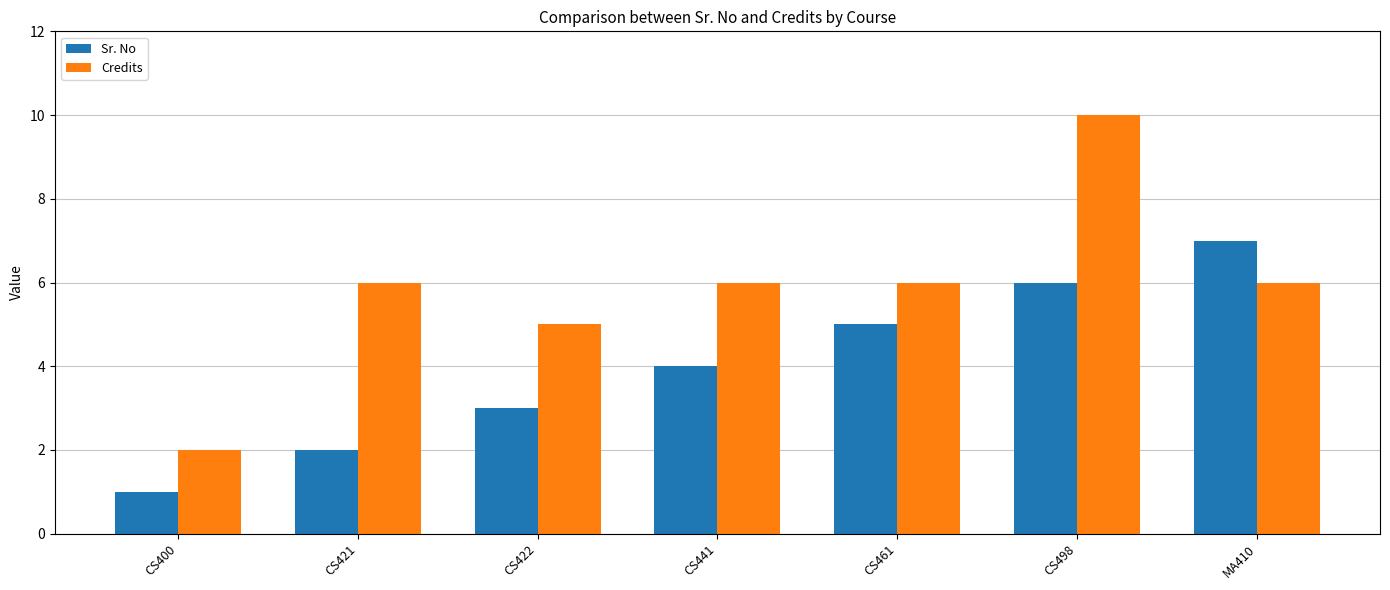

How many series are shown in this chart?

2